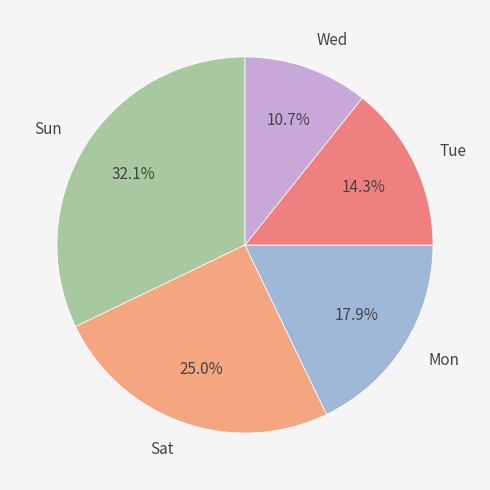

Rank the categories by value from lowest to highest.

Wed, Tue, Mon, Sat, Sun